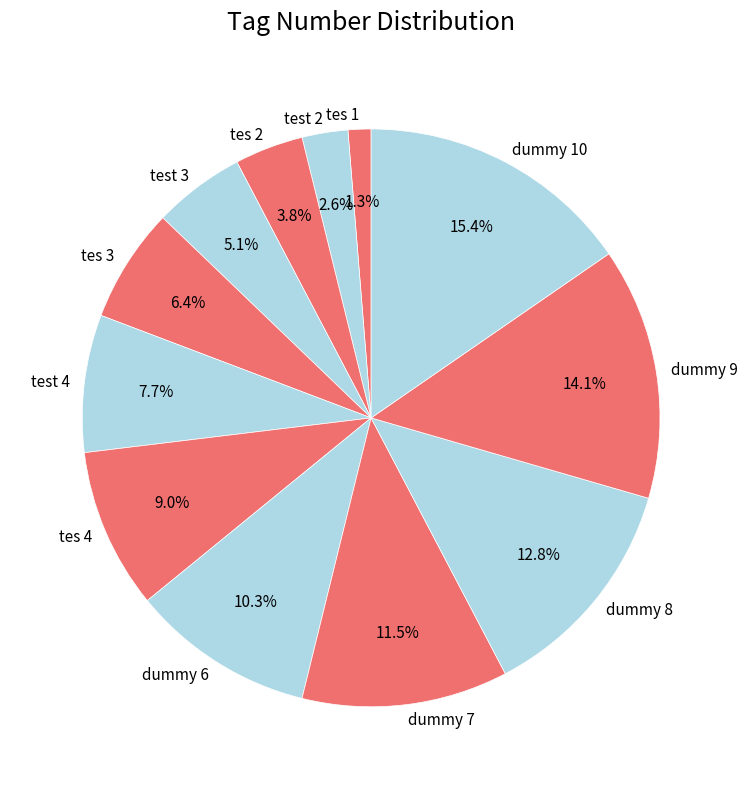

Which category has the smallest portion of the pie?

tes 1